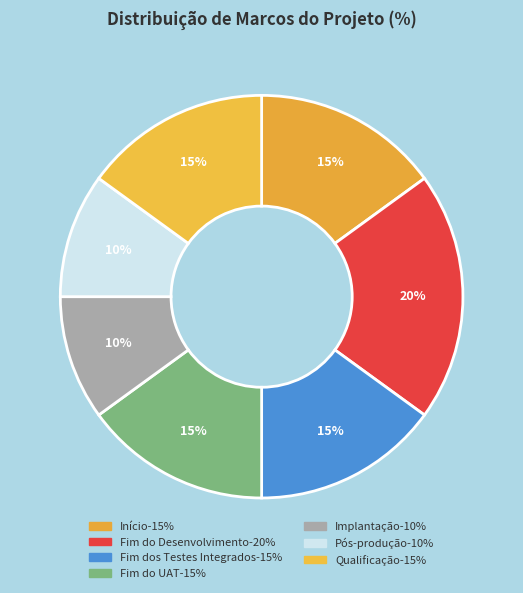

How many slices are in this pie chart?

7